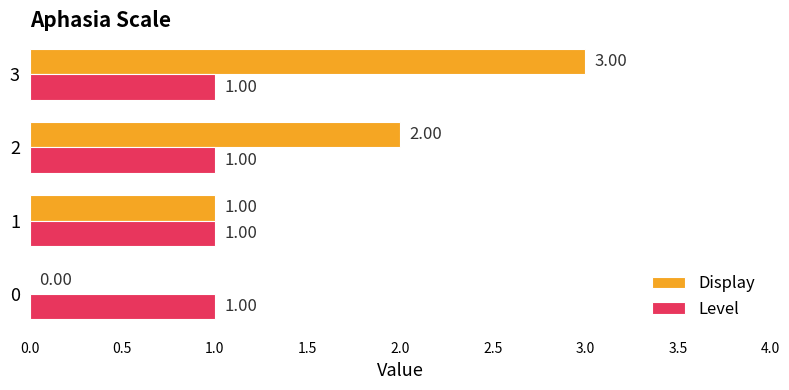

What is the total value across all series at 2?

3